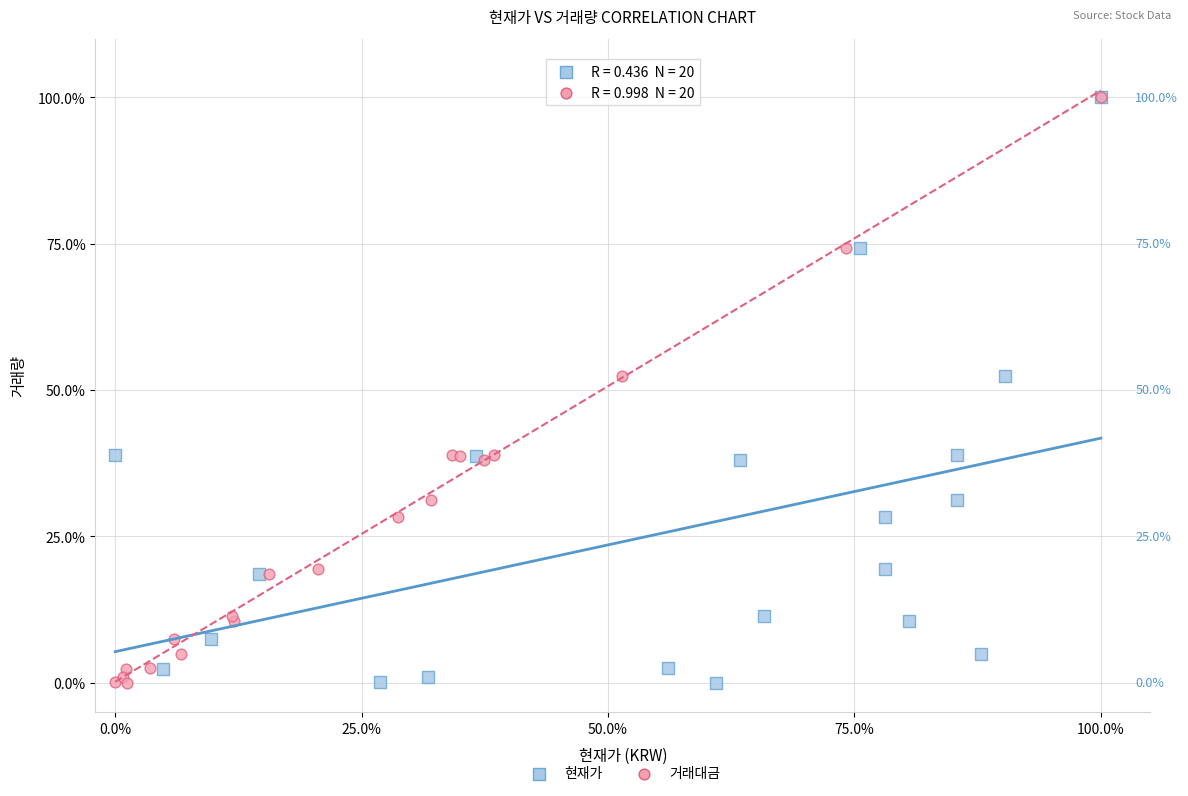

What are all the series names shown in the legend?

현재가, 거래대금